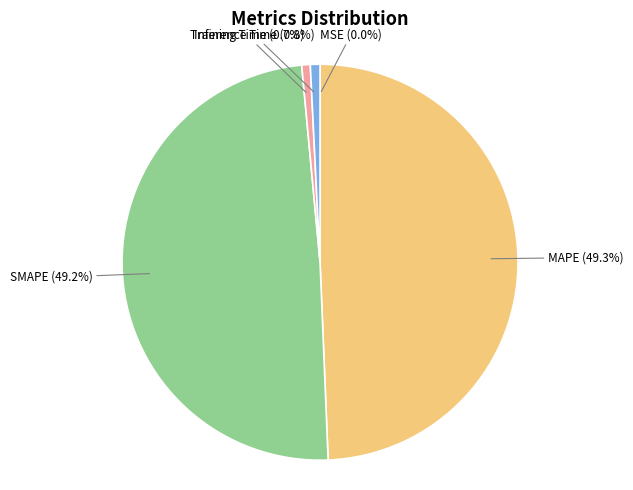

Which has a higher value, Training Time or MAPE?

MAPE